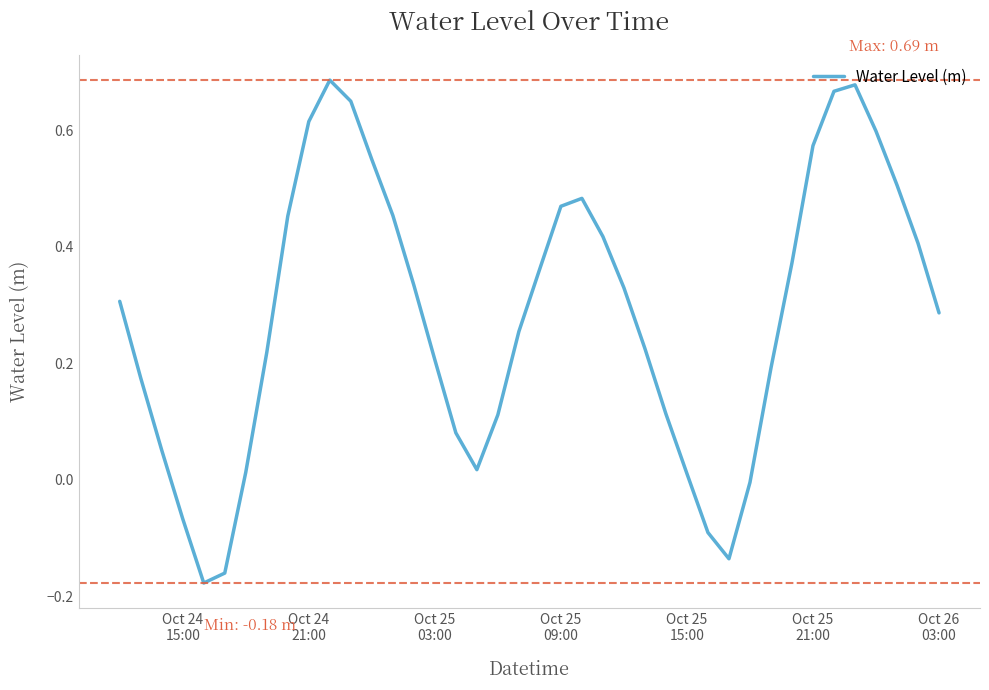

Is this an area chart (filled region under the line)?

No